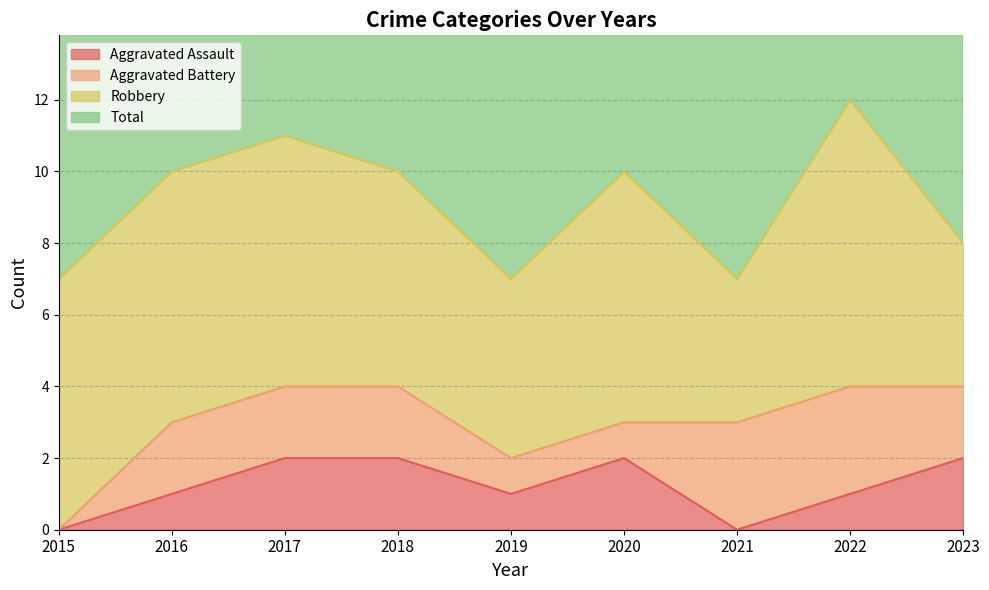

The Aggravated Assault series shows 0 at 2021. True or false?

True